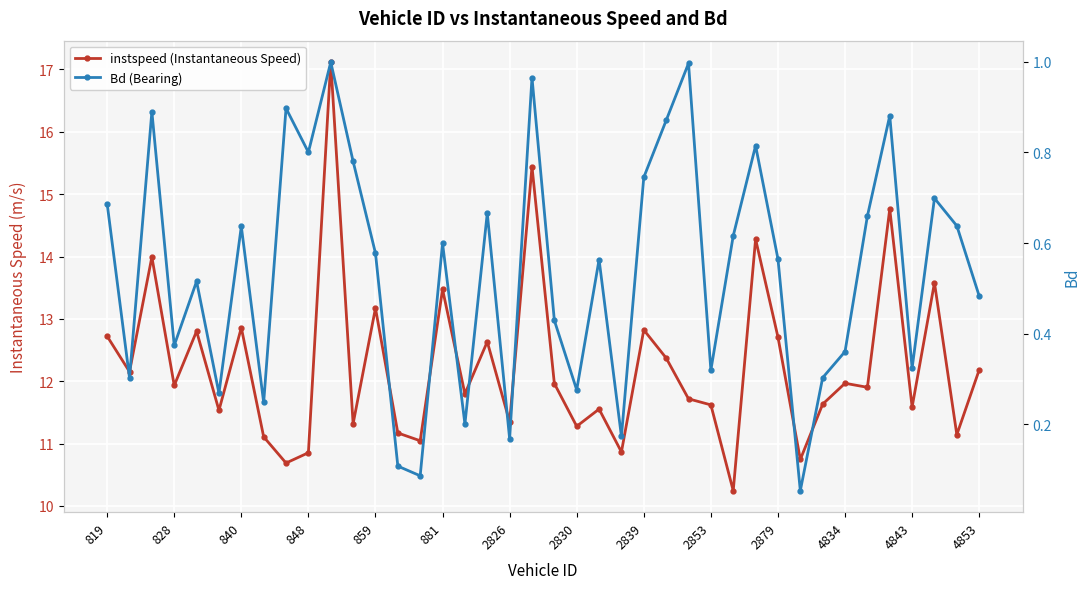

What is the difference between the Bd (Bearing) values at 35 and 27?

0.6